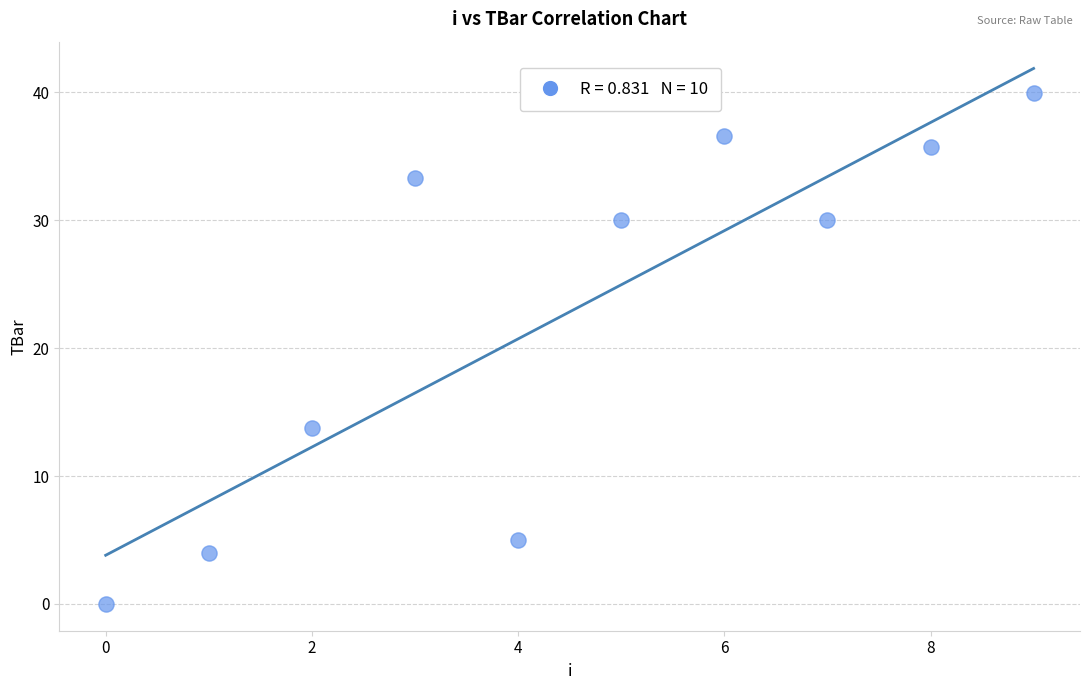

What Y value in the scatter plot is closest to 19?

13.8